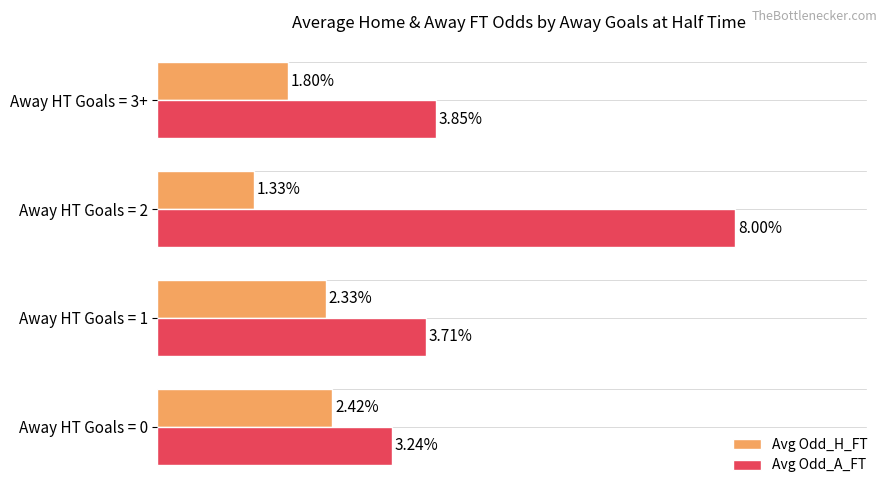

At which category is the sum across all series the highest?

Away HT Goals = 2